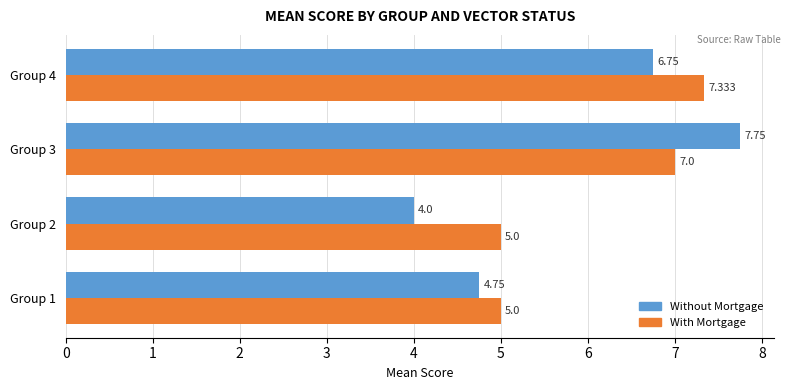

How many data points in Without Mortgage are above 6?

2